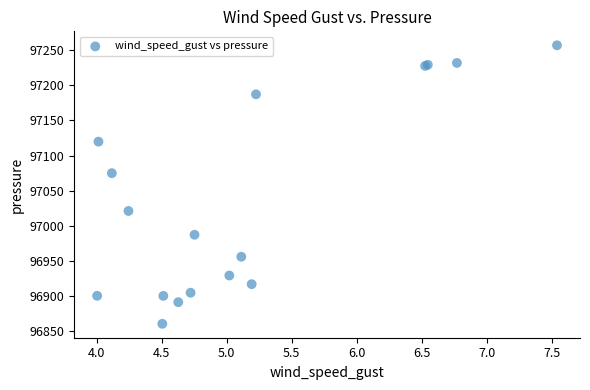

What Y value in the scatter plot is closest to 97058?

97075.0